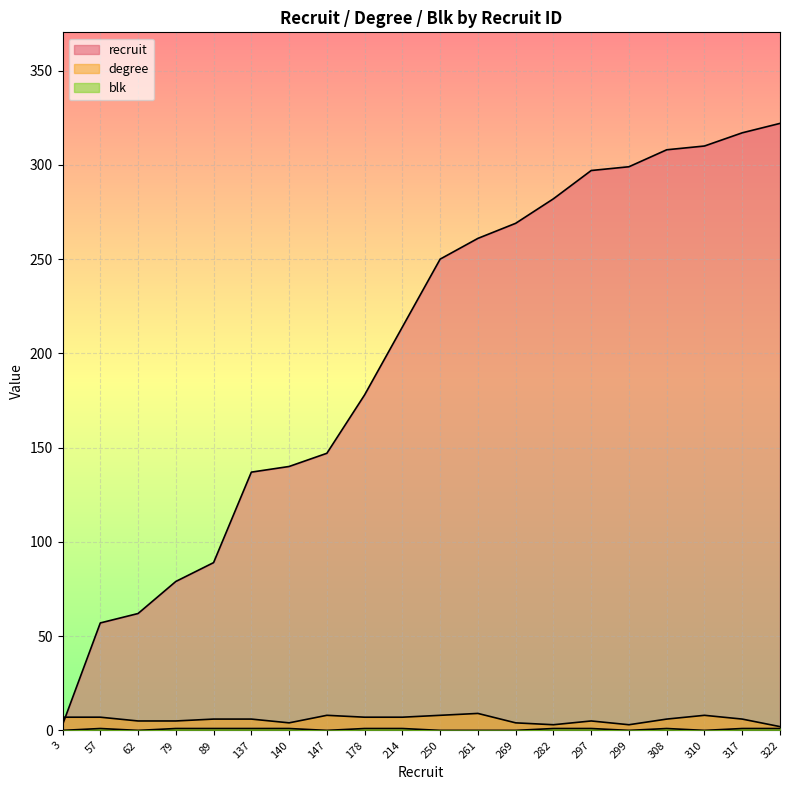

Which series has the largest total across all categories?

recruit